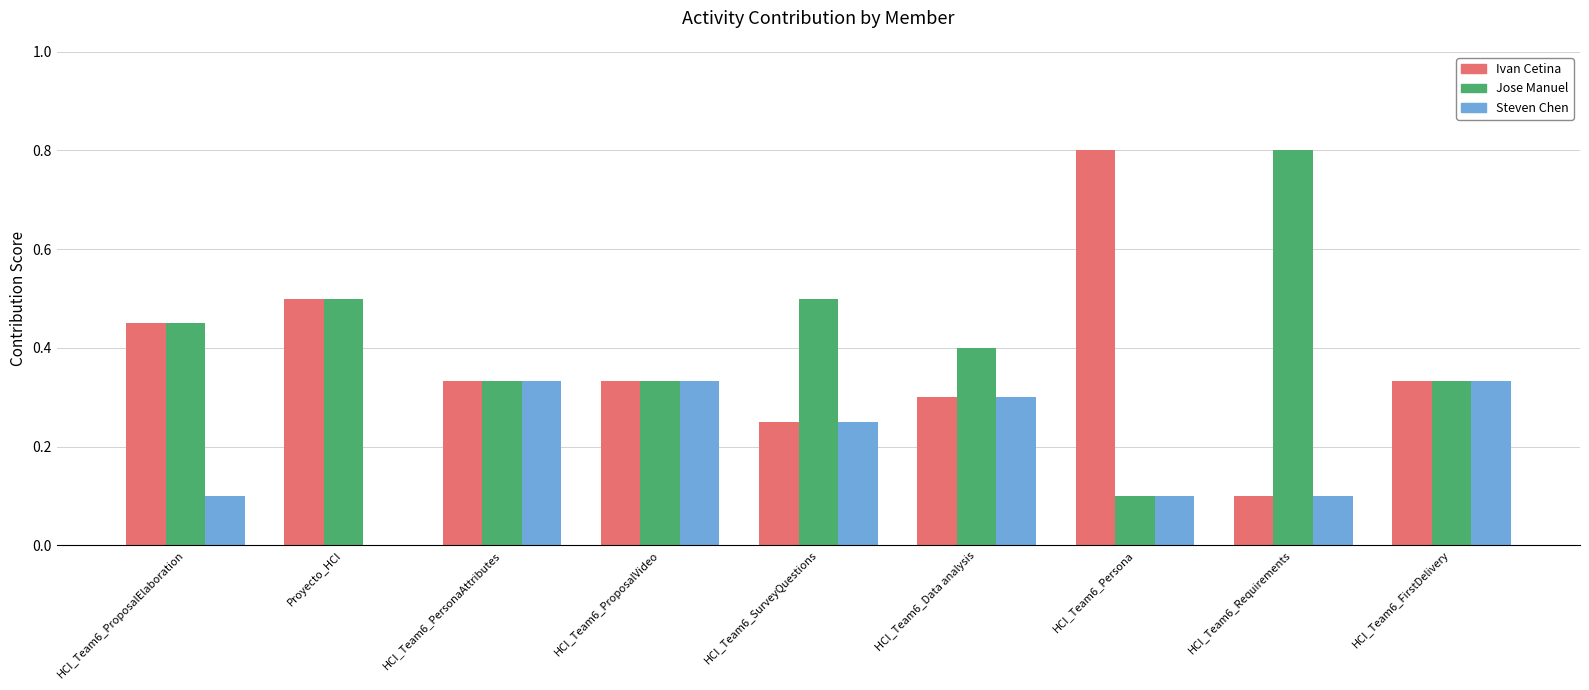

What is the total value across all series at Proyecto_HCI?

1.0